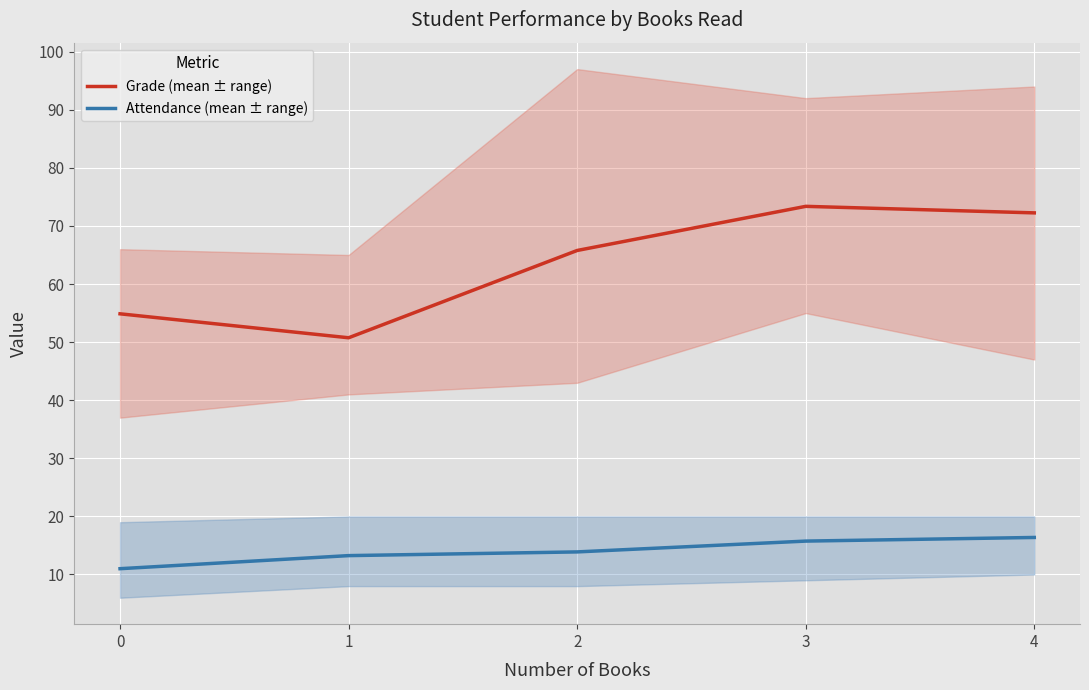

At 2, list the series in order from largest to smallest.

Grade (mean ± range), Attendance (mean ± range)